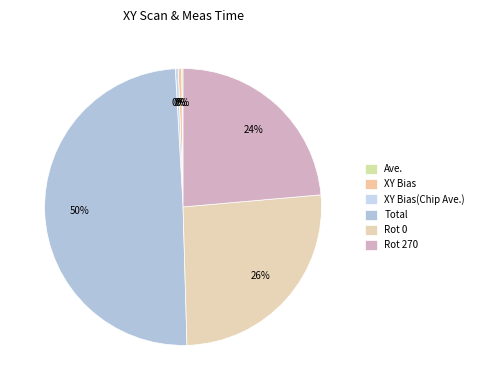

The XY Bias slice represents 0% of the pie. True or false?

True